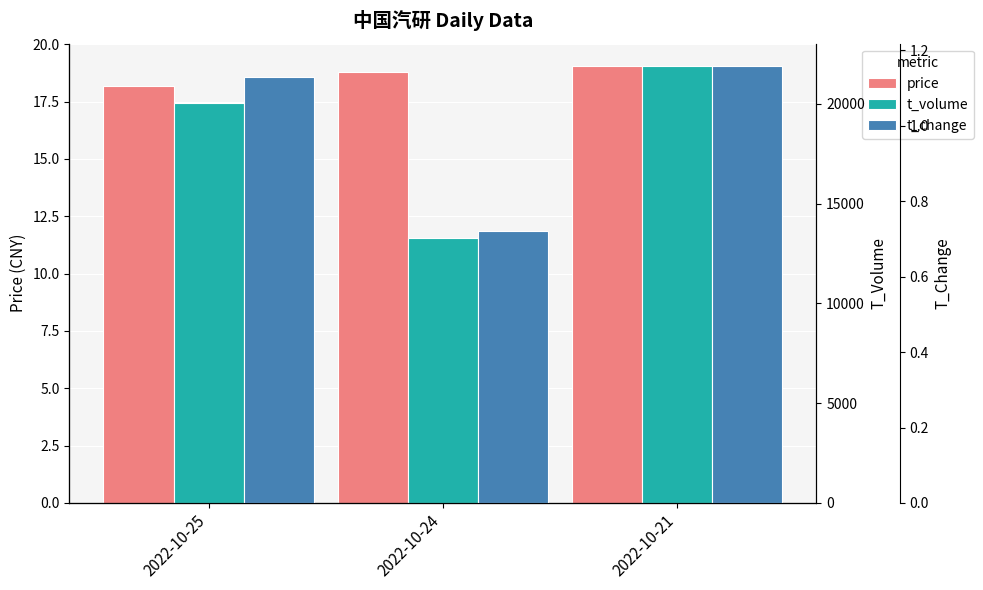

What is the smallest value displayed?

0.7